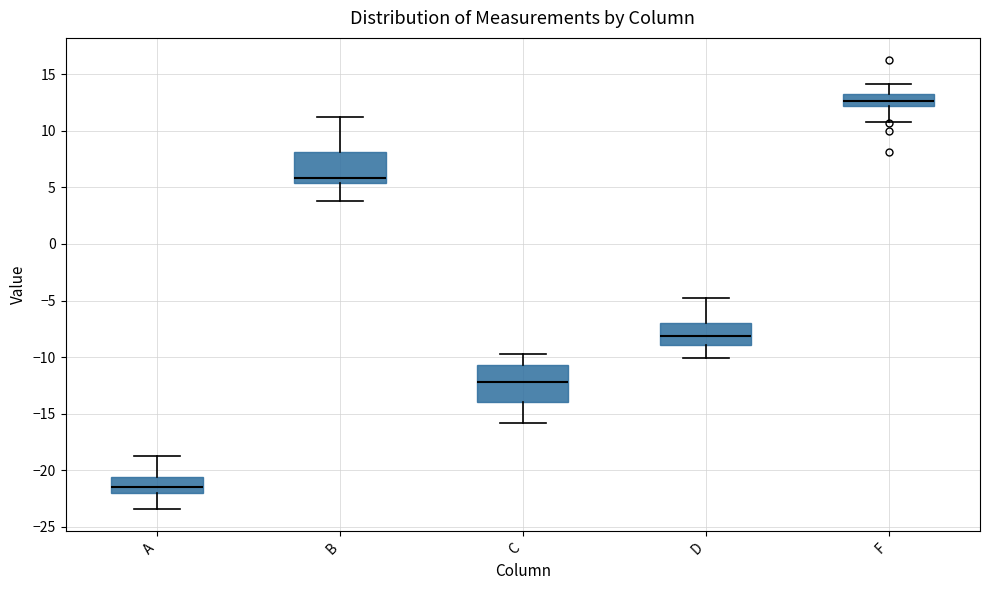

Where is the upper edge of the box for B on the y-axis? The values are not printed on the chart, so give them approximately, as read against the axis.

8.0